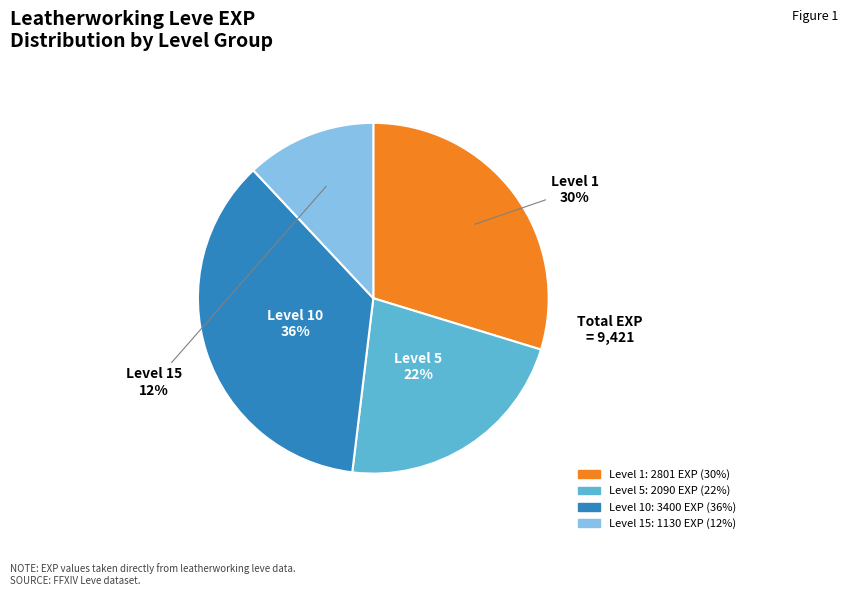

Does any single category account for the majority?

No